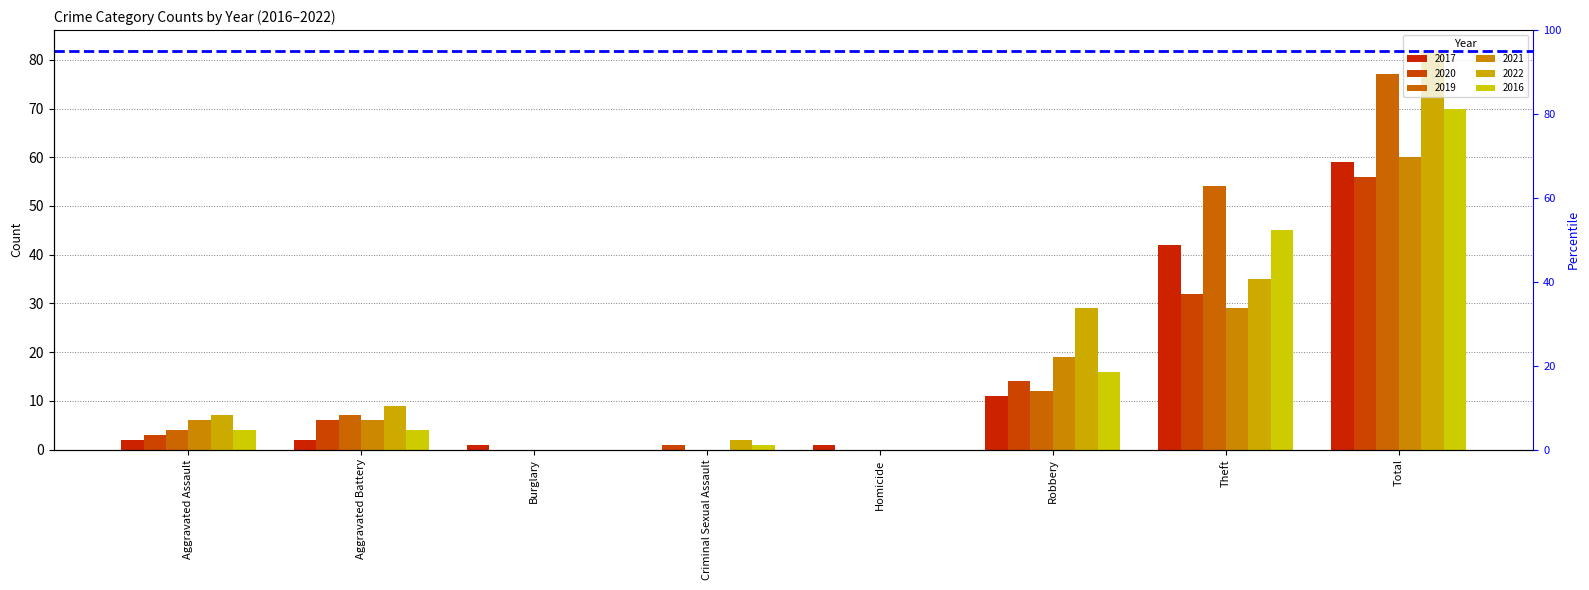

What is the spread (max minus min) of values at Theft?

25